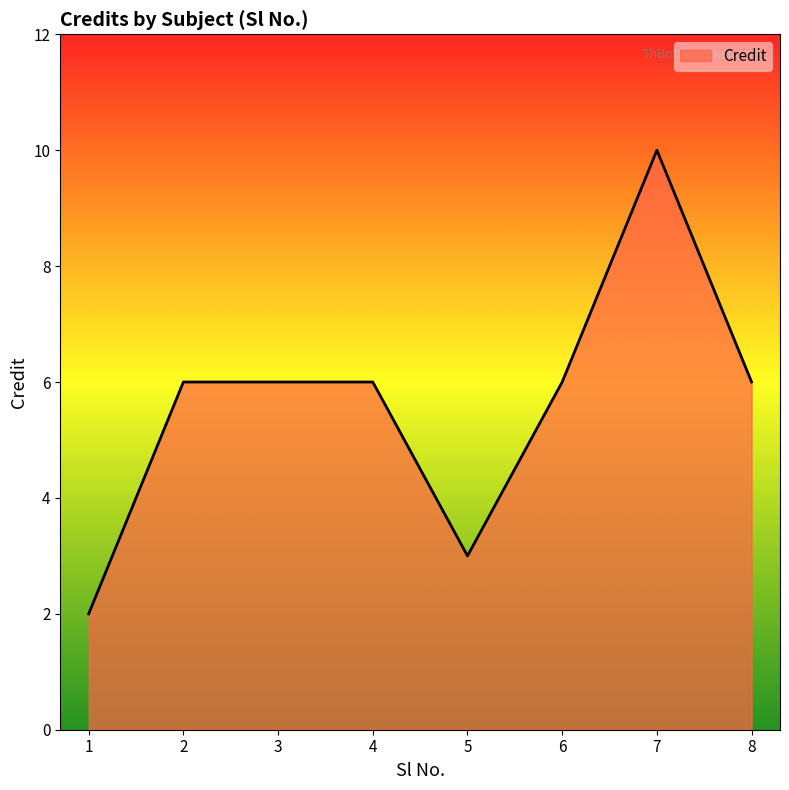

The chart shows a value of 3 at 1. True or false?

False